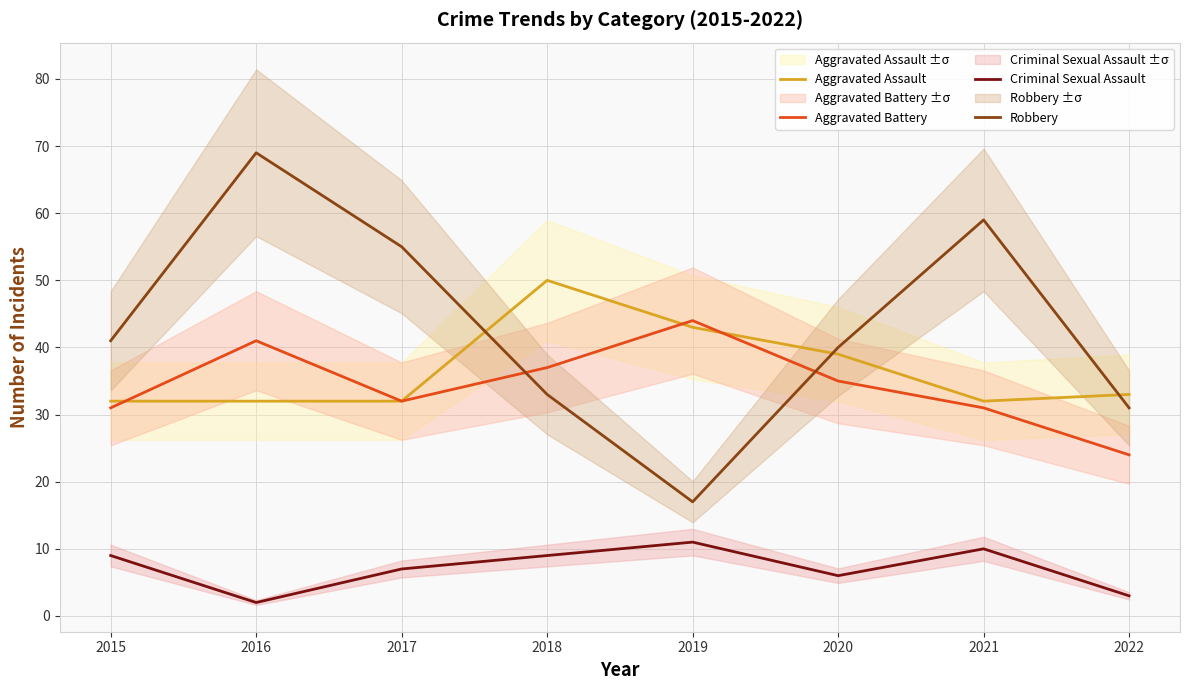

What is the difference between the Robbery values at 2020 and 2021?

19